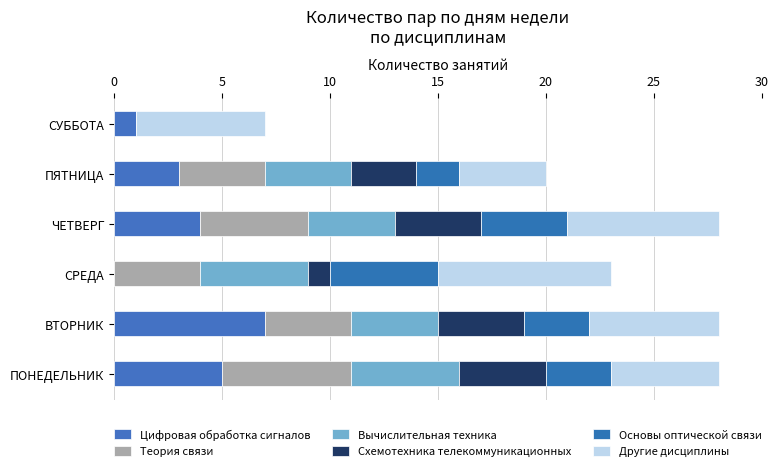

How many distinct data groups are displayed?

6